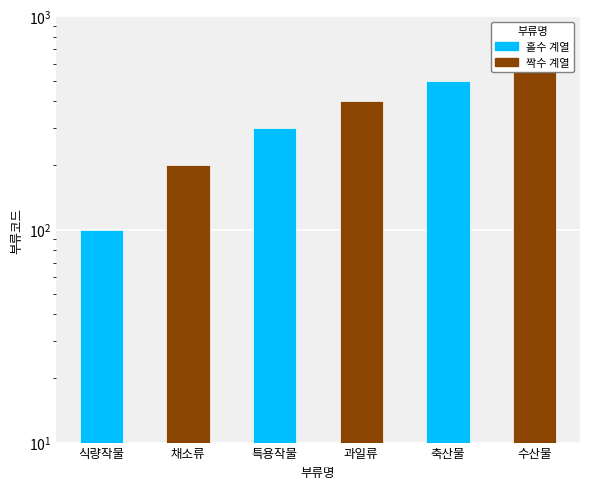

The chart shows a value of 500 at 축산물. True or false?

True